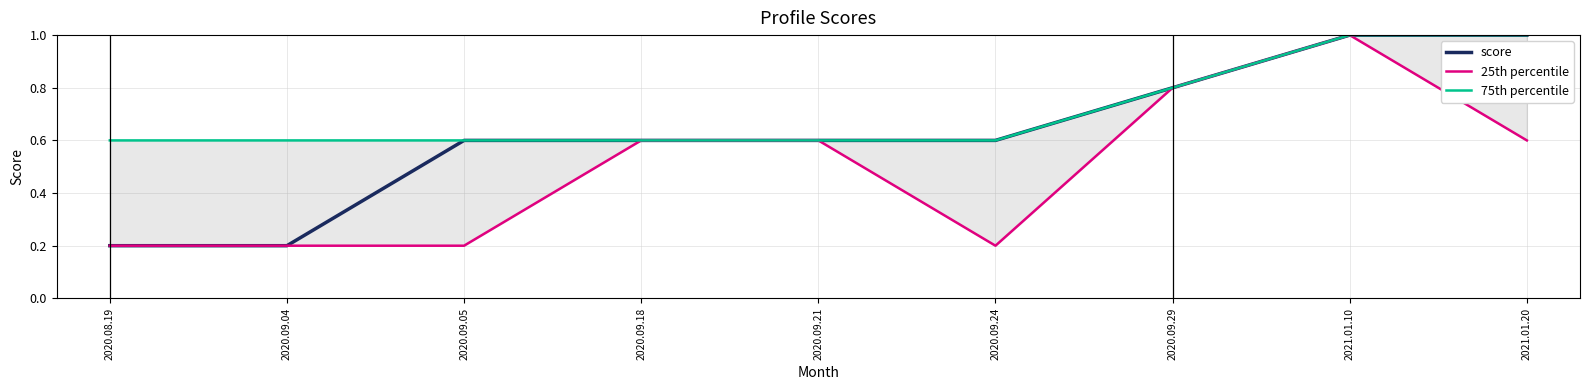

True or false: 25th percentile and score intersect in this chart.

False